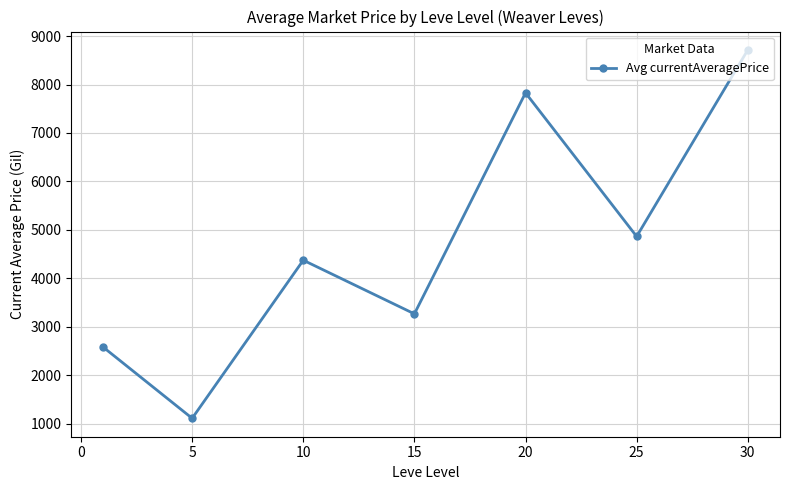

What is the value of the 7th point from the left?

8713.0